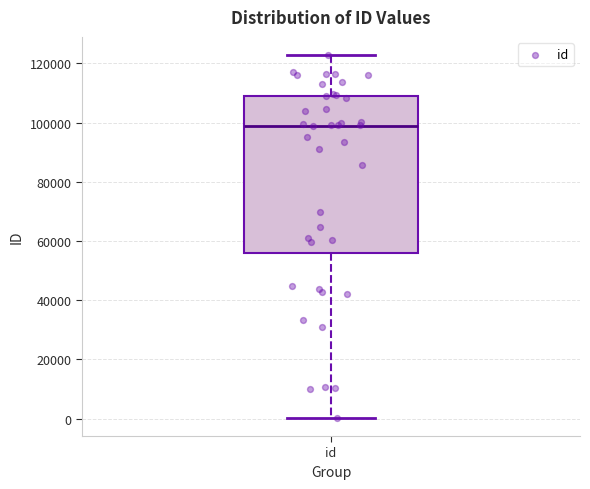

Where is the lower edge of the box for id on the y-axis? The values are not printed on the chart, so give them approximately, as read against the axis.

56000